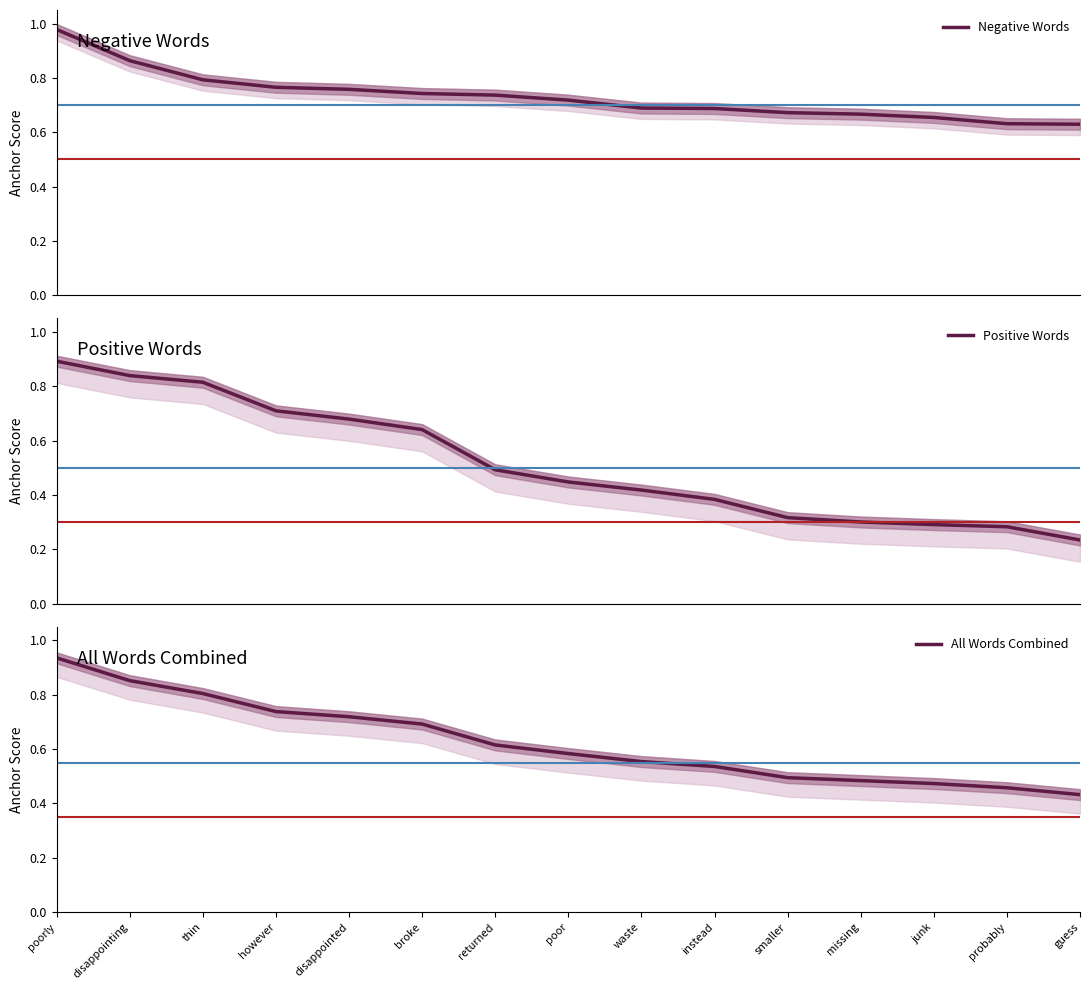

What is the greatest value displayed?

1.0